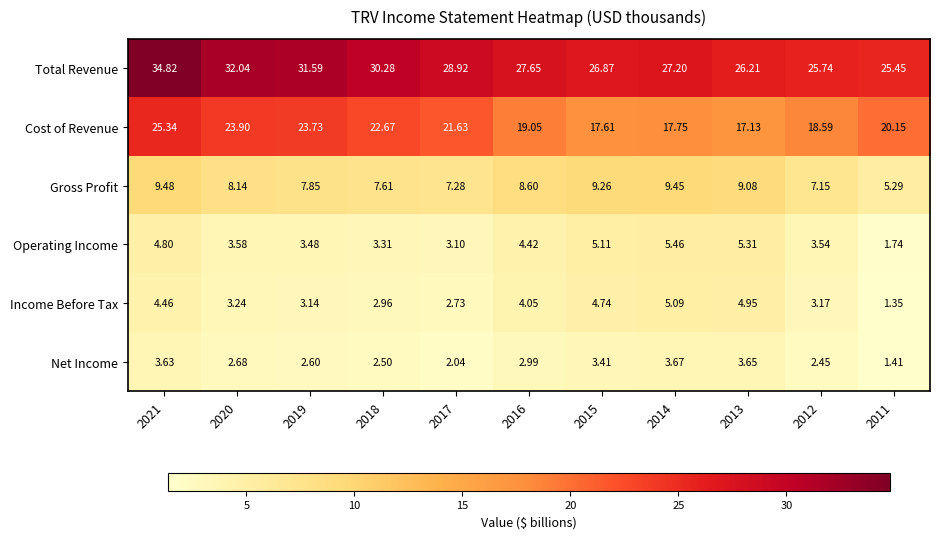

Which series has the largest total across all categories?

Total Revenue